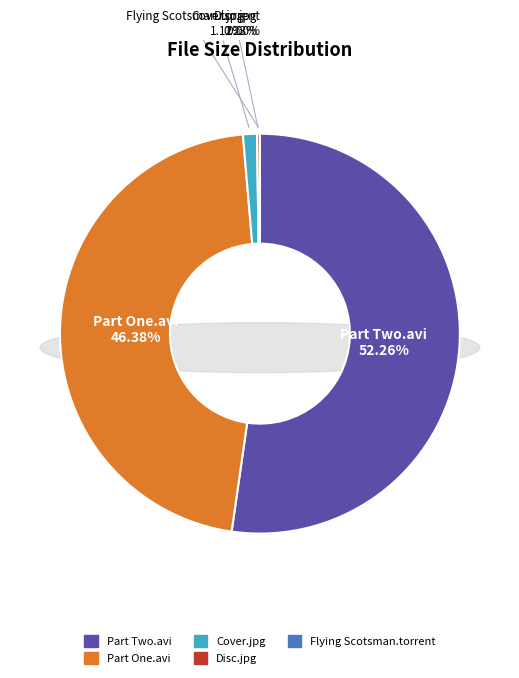

The Flying Scotsman - Part Two.avi slice represents 52% of the pie. True or false?

True